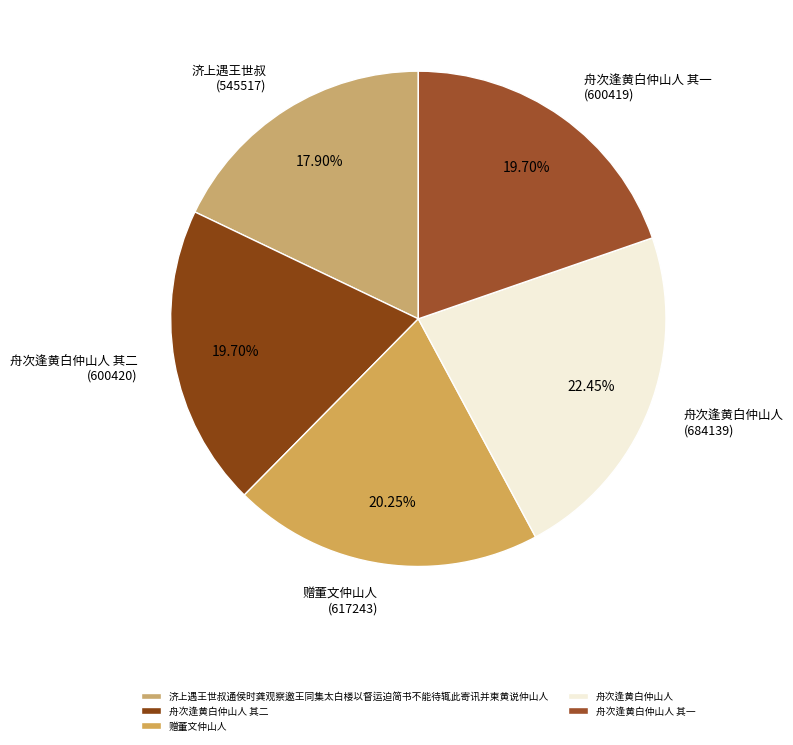

Does 赠董文仲山人 account for over 50% of the chart?

No